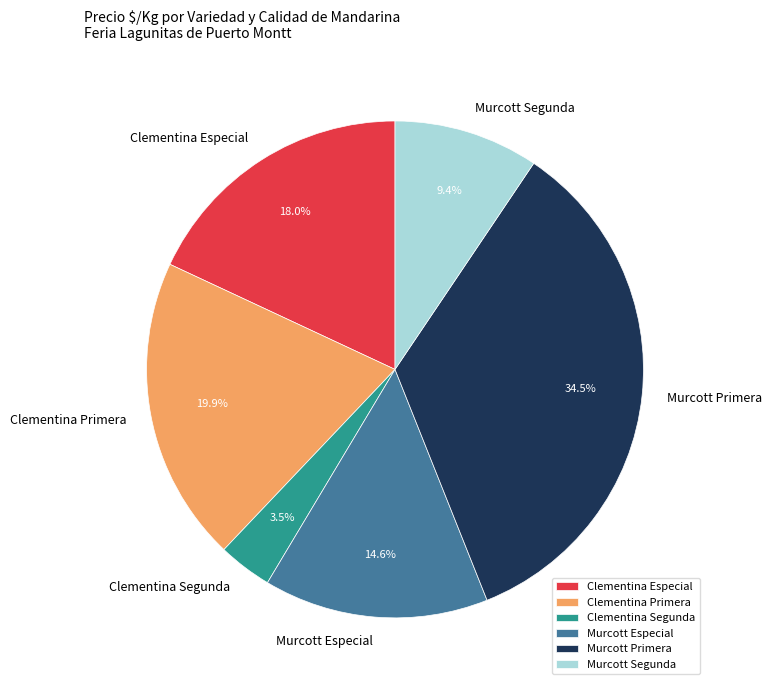

Rank the categories by value from highest to lowest.

Murcott Primera, Clementina Primera, Clementina Especial, Murcott Especial, Murcott Segunda, Clementina Segunda